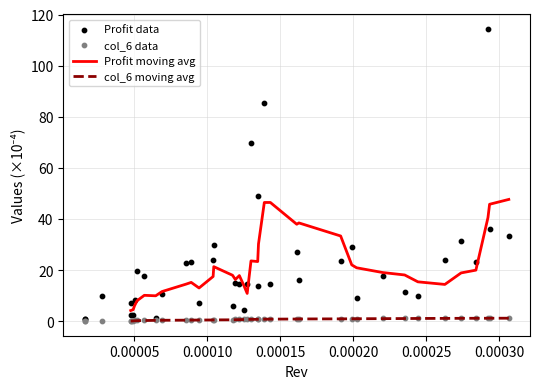

Which series contains the lowest Y value?

col_6